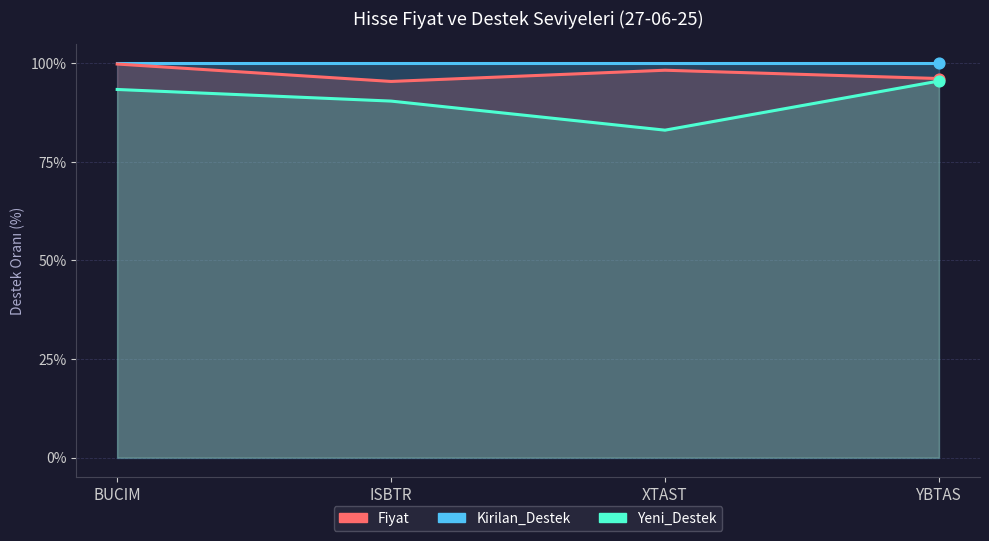

Which series has the largest total across all categories?

Kirilan_Destek